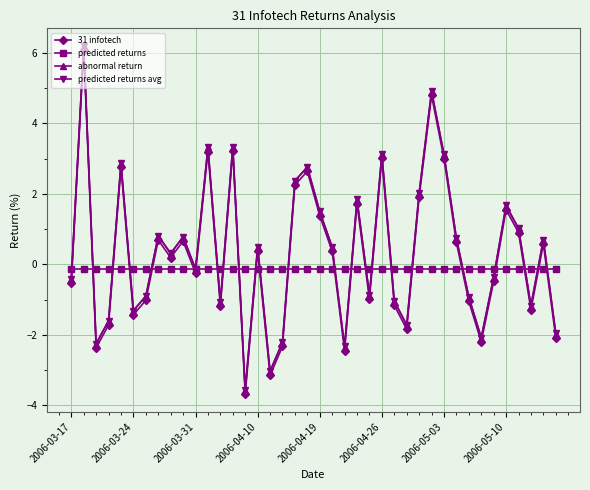

At how many categories does at least one series exceed 0?

21